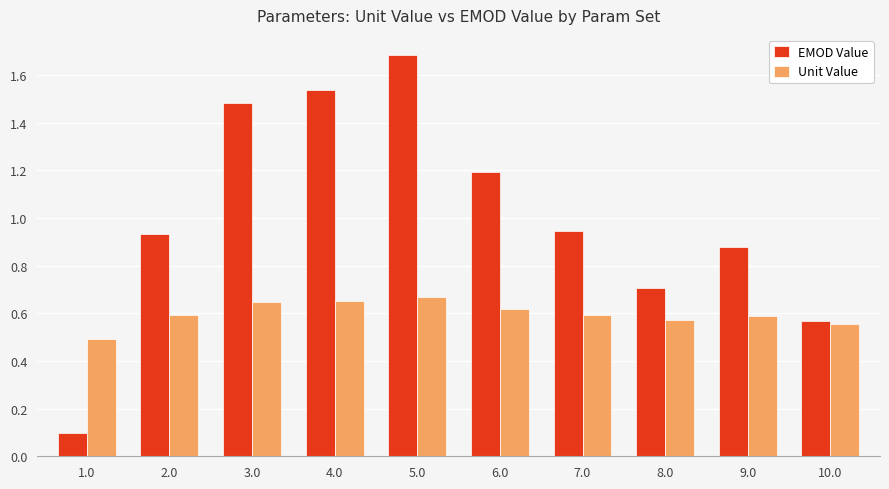

Which category has the highest value in the Unit Value series?

5.0